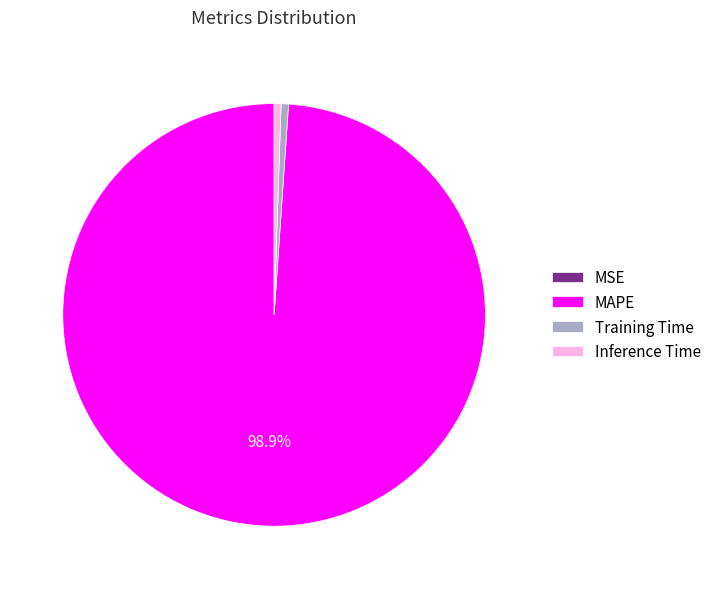

What percentage is NOT represented by MAPE?

1.1%